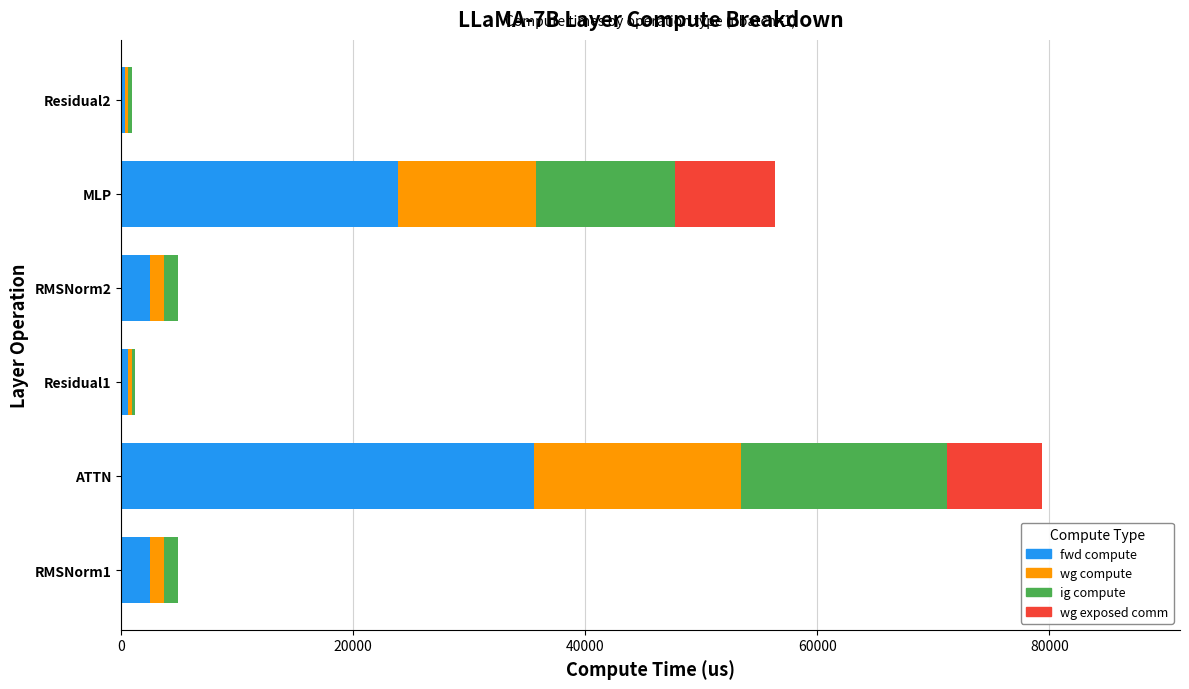

What is the maximum value for fwd compute?

35608.3